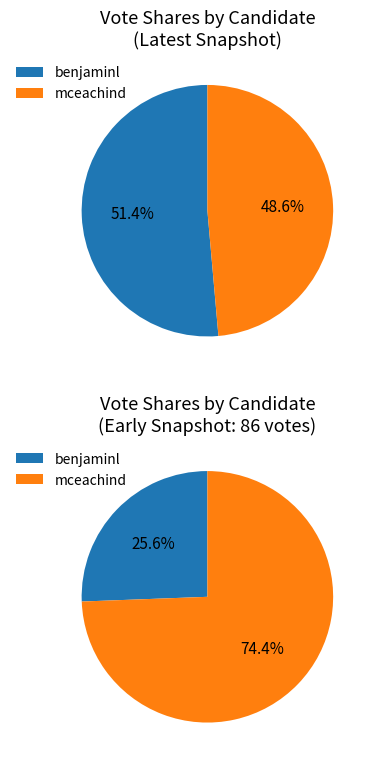

Rank the categories by value from highest to lowest.

benjaminl, mceachind